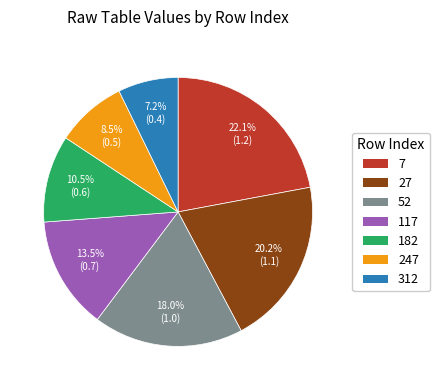

To the nearest percent, what is the combined percentage of 117 and 312?

21%